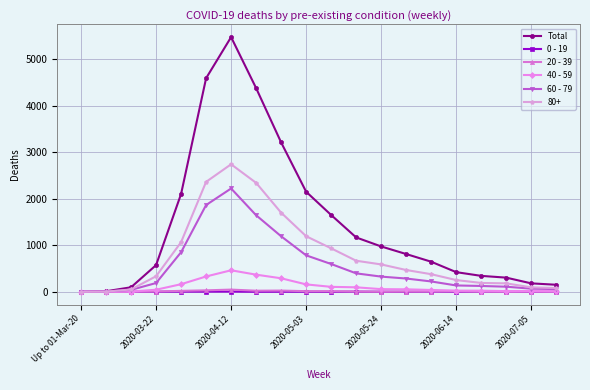

Which series has the largest total across all categories?

Total